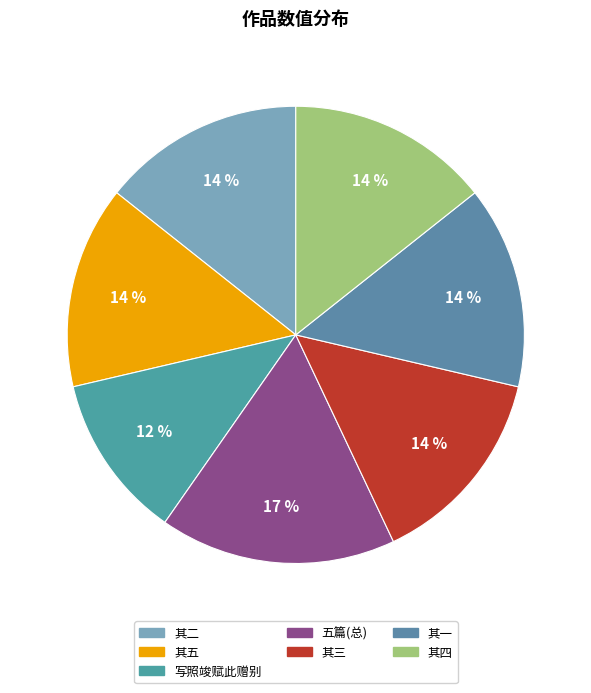

How many slices are in this pie chart?

7